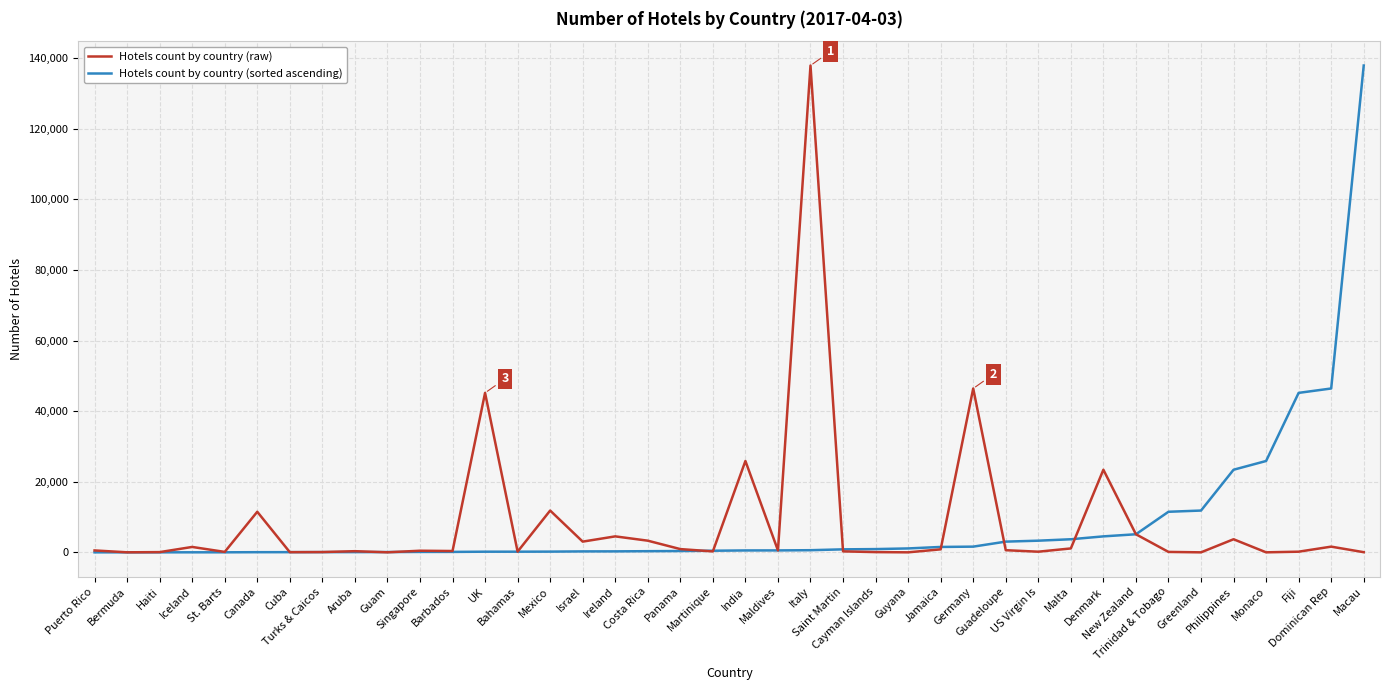

What is the highest value of the Hotels count by country (raw) series?

137915